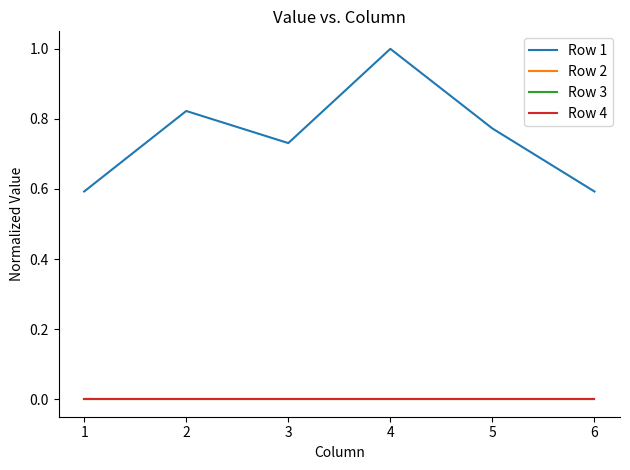

True or false: Row 2 and Row 3 cross at least once.

False